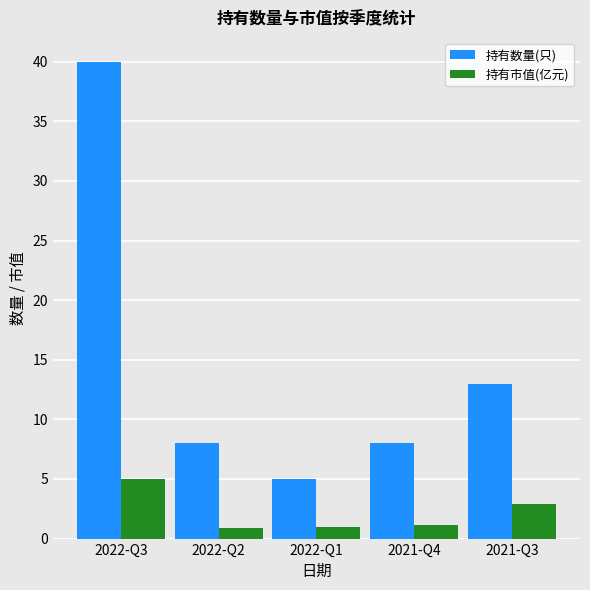

What is the lowest value of the 持有市值(亿元) series?

0.9